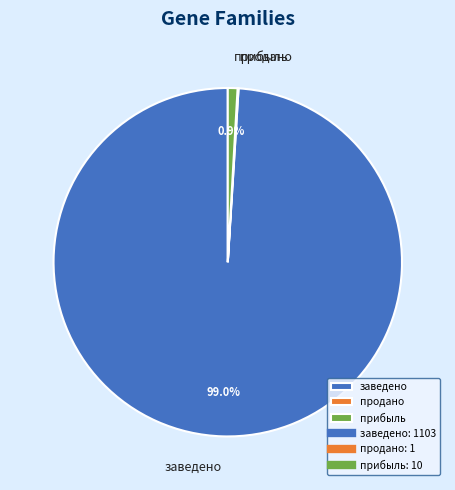

Which category has the biggest portion of the pie?

заведено